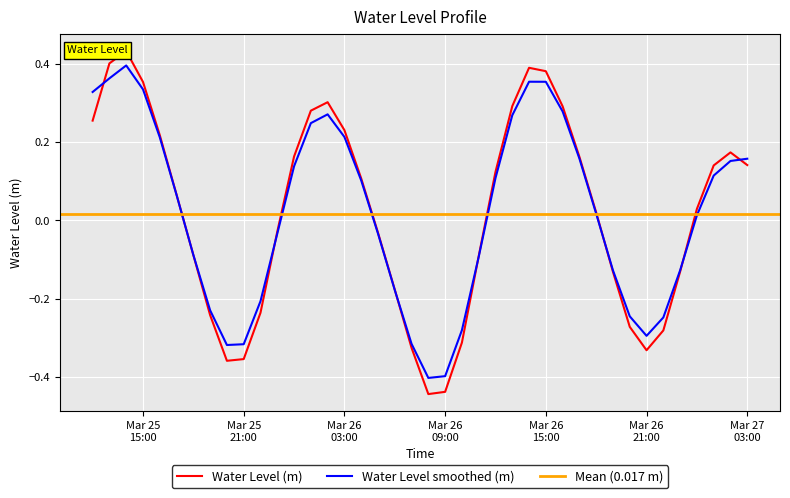

What position from the left is Mar 25 21:00?

10